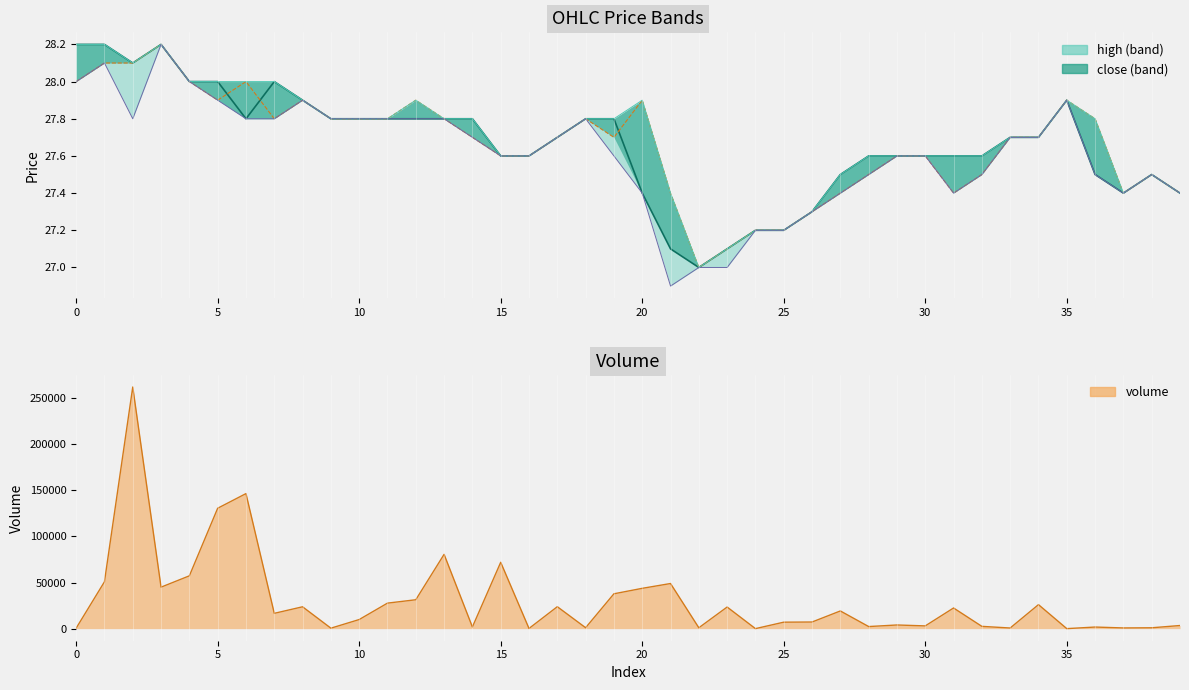

The value of low at 27 is 48.9. True or false?

False